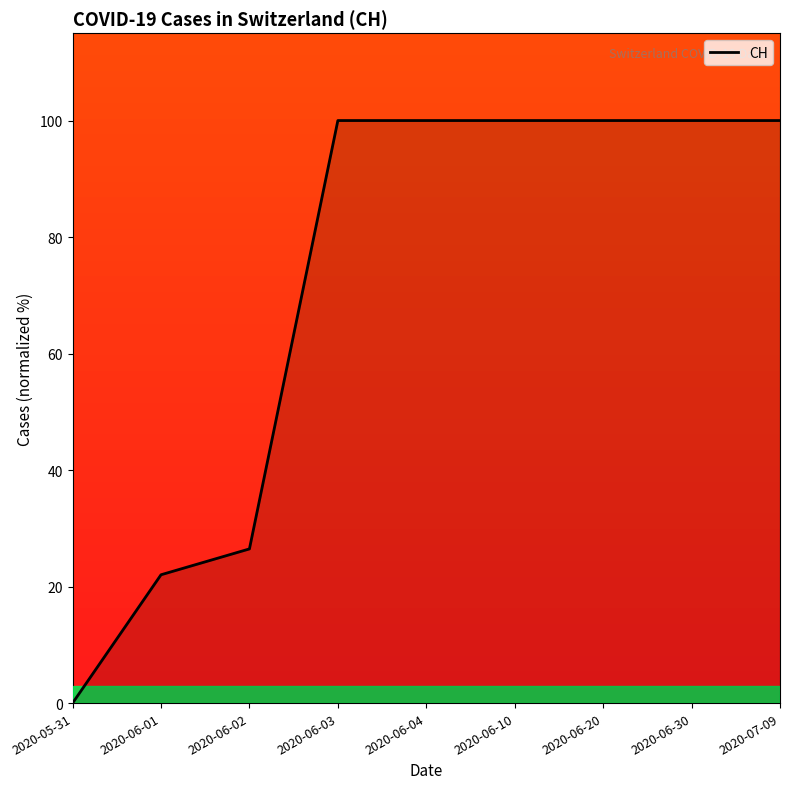

Which has a higher value, 2020-05-31 or 2020-06-02?

2020-06-02